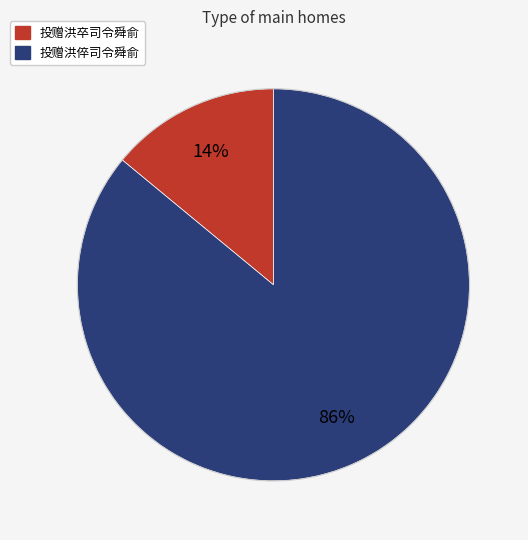

To the nearest percent, what is the difference between the largest and smallest slice percentages?

72%